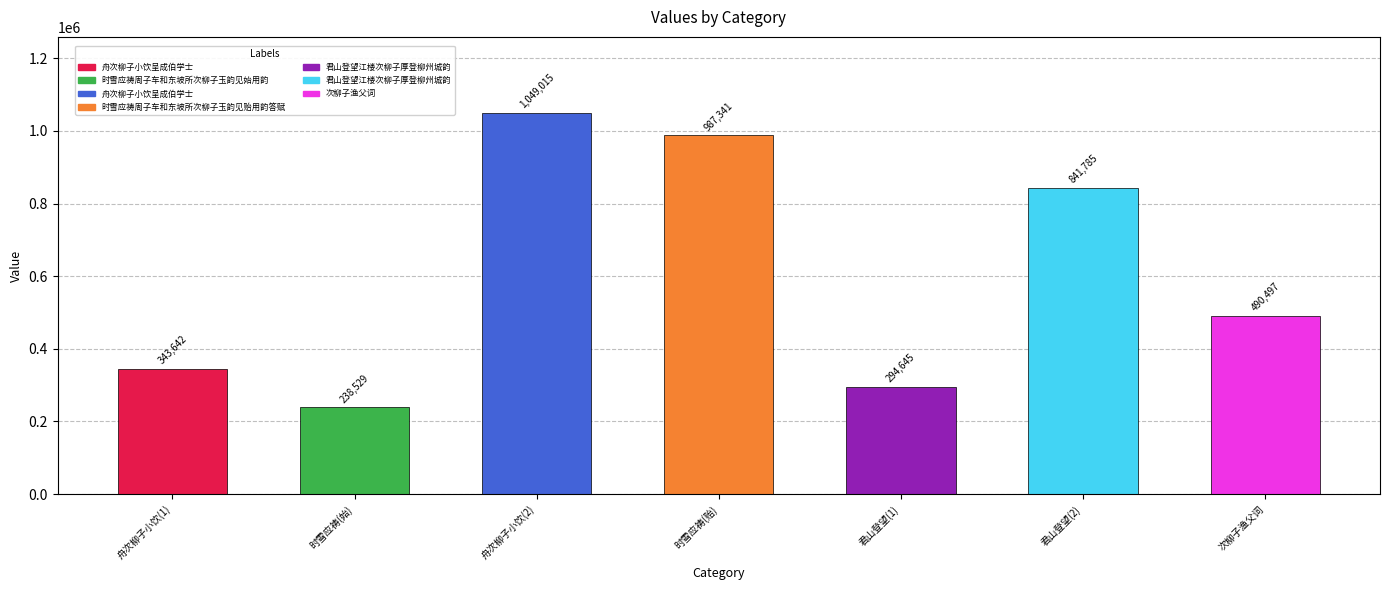

Rank the categories by value from lowest to highest.

时雪应祷(始), 君山登望(1), 舟次柳子小饮(1), 次柳子渔父词, 君山登望(2), 时雪应祷(贻), 舟次柳子小饮(2)